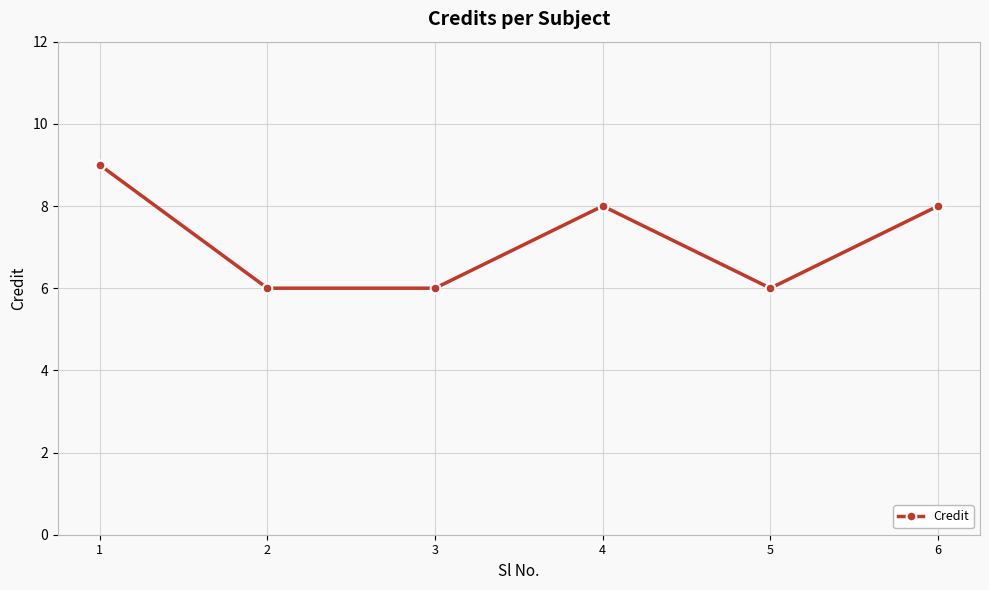

At which label does the data first exceed 8?

1